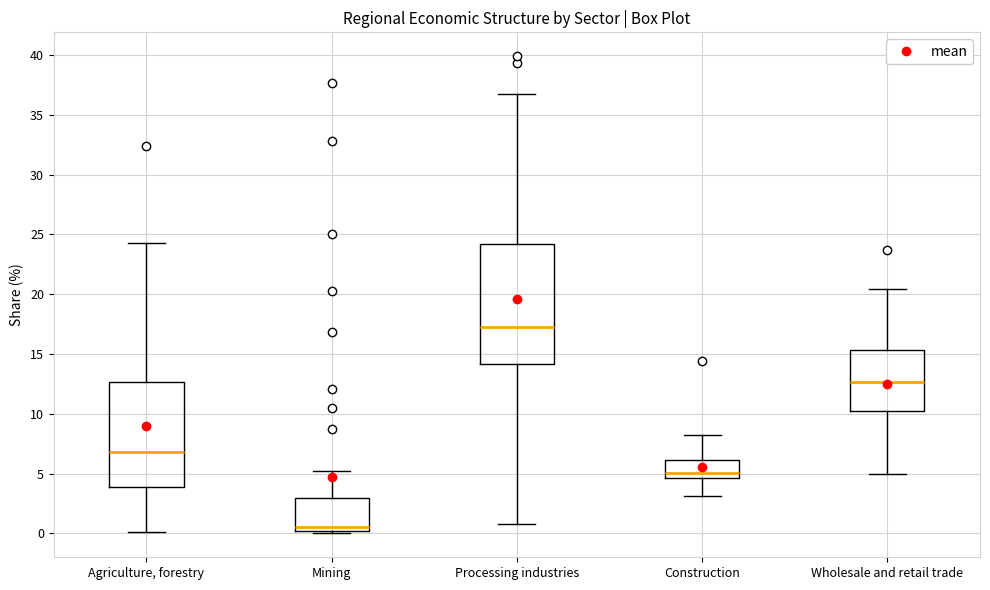

Reading left to right, read every box against the y-axis: the position of its median line, the range the box covers, and the ends of its whiskers. The values are not printed on the chart, so give them approximately, as read against the axis.

Agriculture, forestry: median 7.0, box 4.0 to 12.5, whiskers 0.0 to 24.5
Mining: median 0.5, box 0.0 to 3.0, whiskers 0.0 (just below the box's lower edge) to 5.0
Processing industries: median 17.5, box 14.0 to 24.0, whiskers 1.0 to 36.5
Construction: median 5.0, box 4.5 to 6.0, whiskers 3.0 to 8.0
Wholesale and retail trade: median 12.5, box 10.5 to 15.5, whiskers 5.0 to 20.5